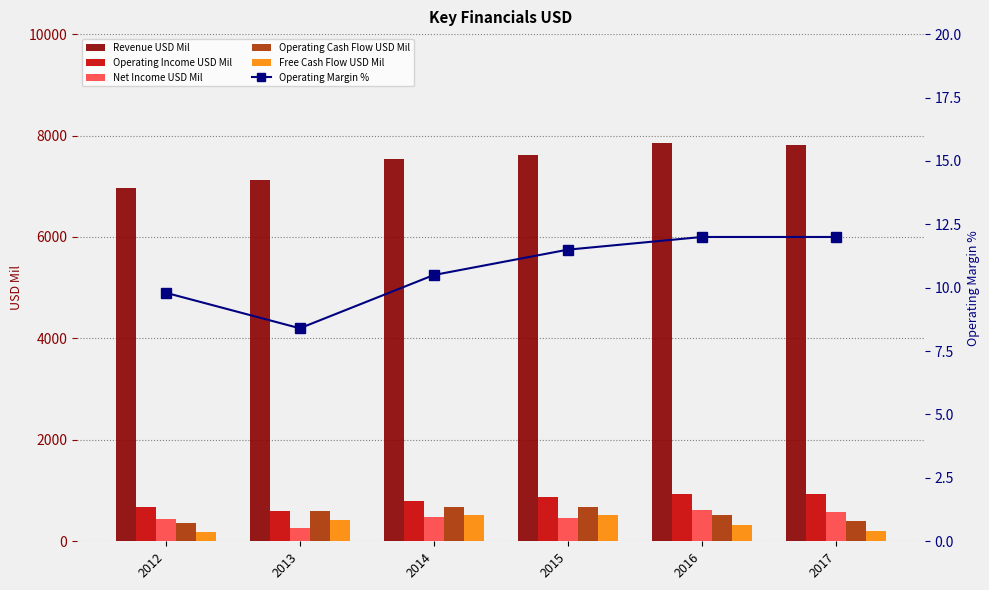

What value does the Revenue USD Mil series have at 2013?

7122